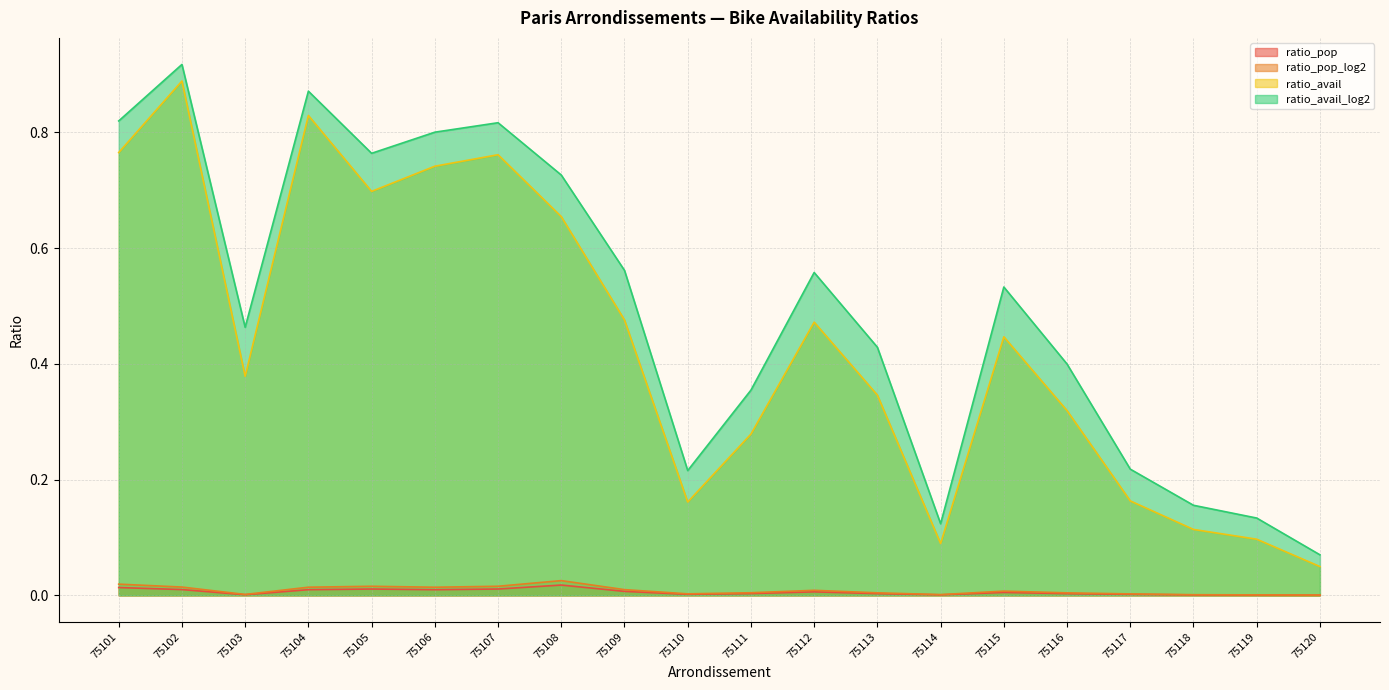

True or false: ratio_pop_log2 has more than 0 points higher than both neighbors.

True